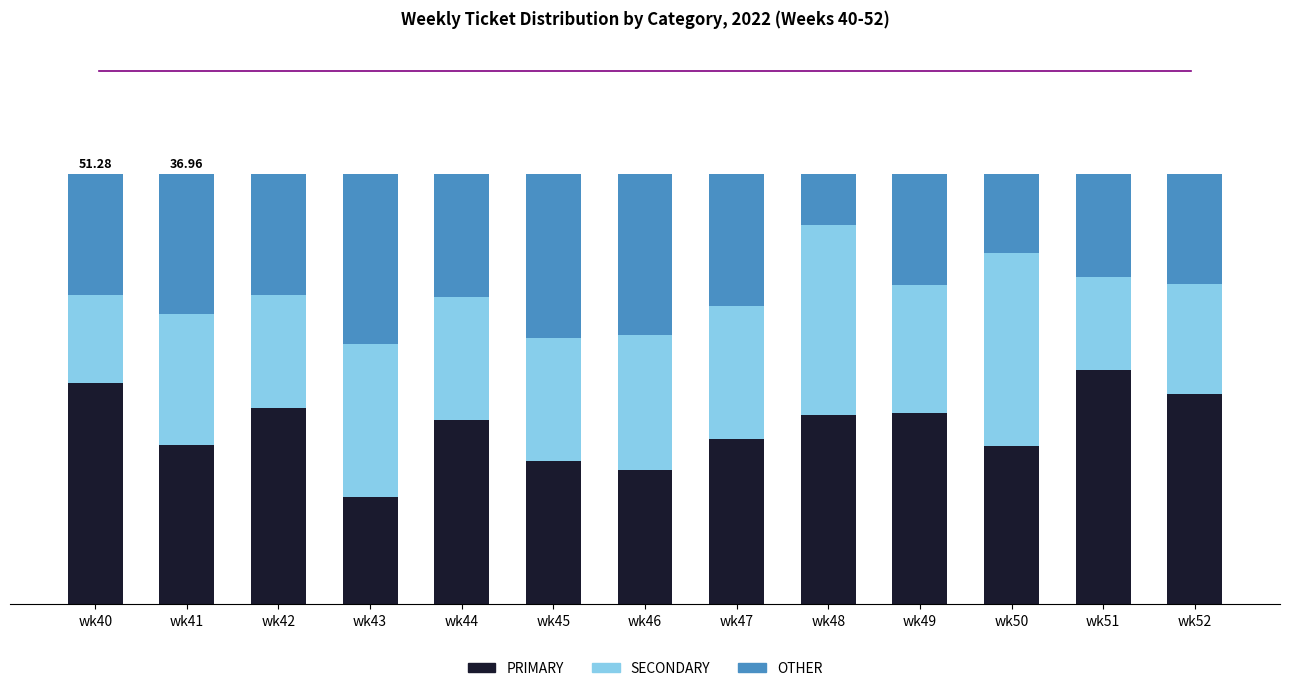

Which series has the largest range (max minus min)?

PRIMARY